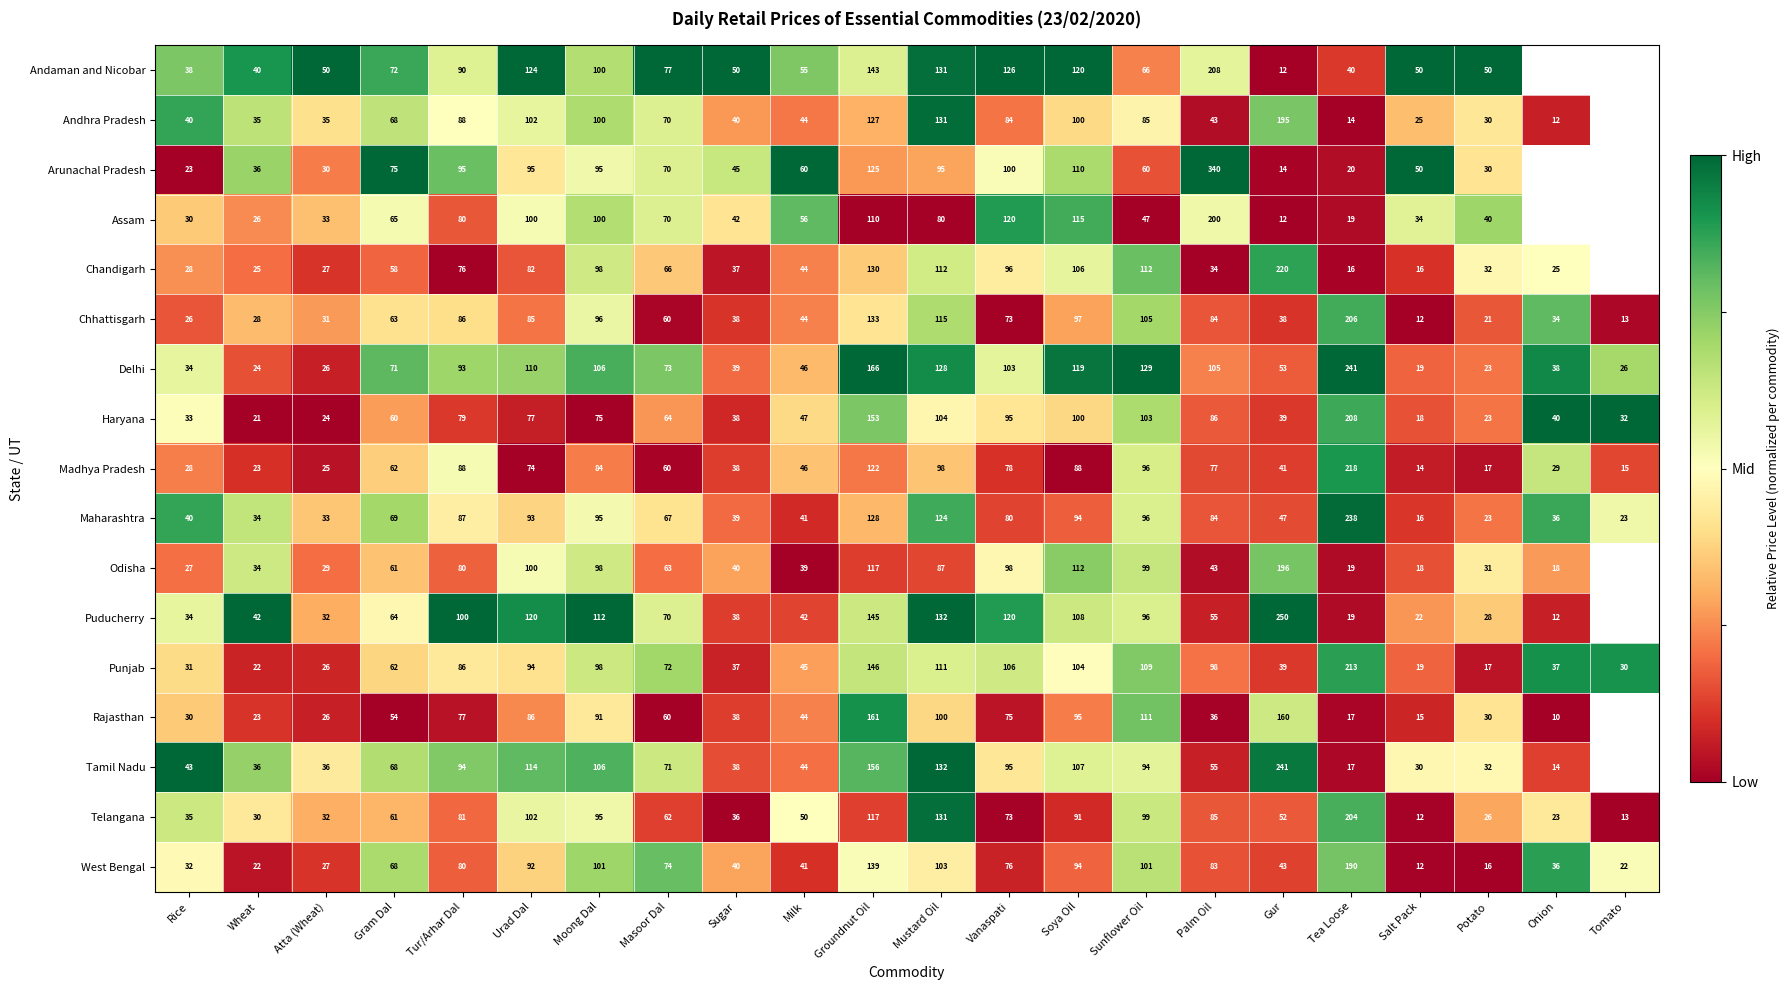

Where is Delhi nearest to the value 130?

Sunflower Oil